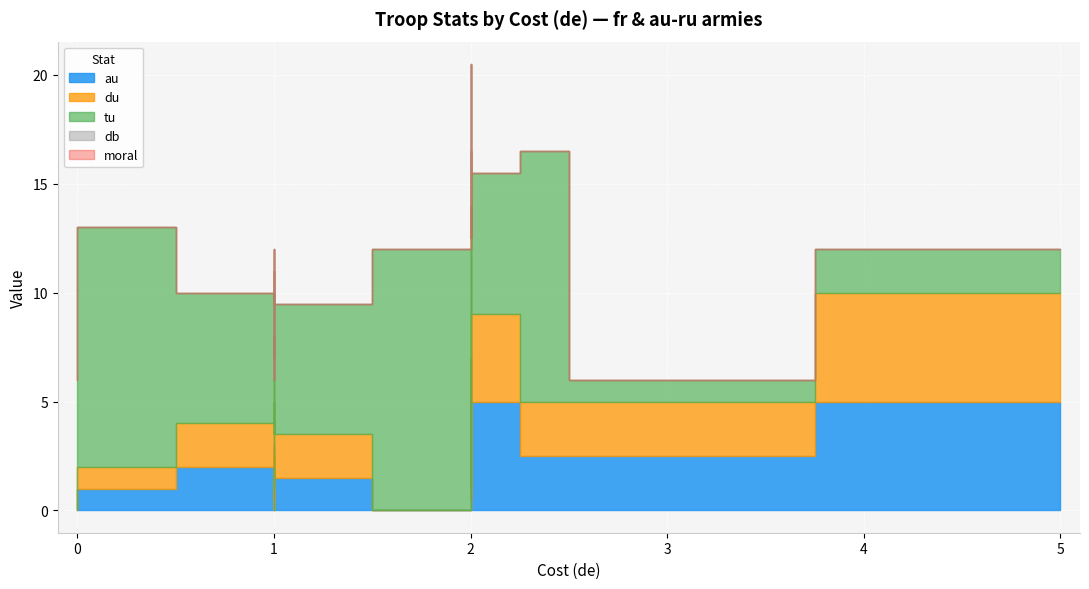

Which series changed the most between 2 and 1?

au